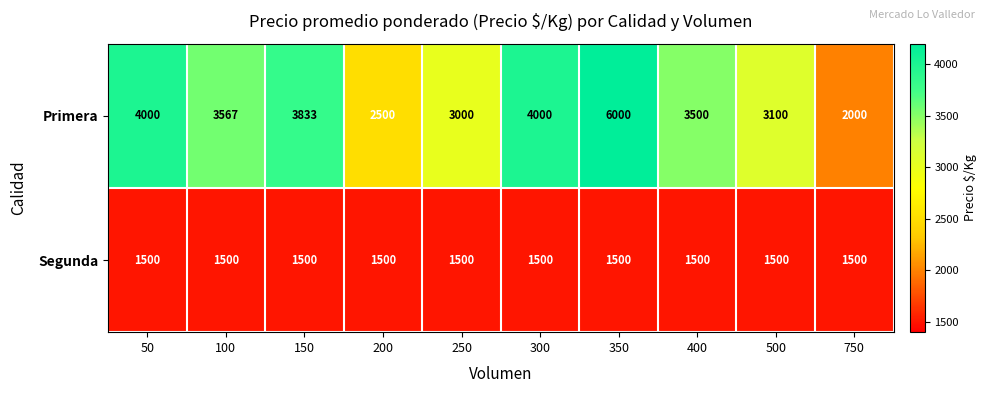

Reading left to right, what are all the values shown in this chart?

Primera: 50=4000	100=3567	150=3833	200=2500	250=3000	300=4000	350=6000	400=3500	500=3100	750=2000
Segunda: 50=1500	100=1500	150=1500	200=1500	250=1500	300=1500	350=1500	400=1500	500=1500	750=1500